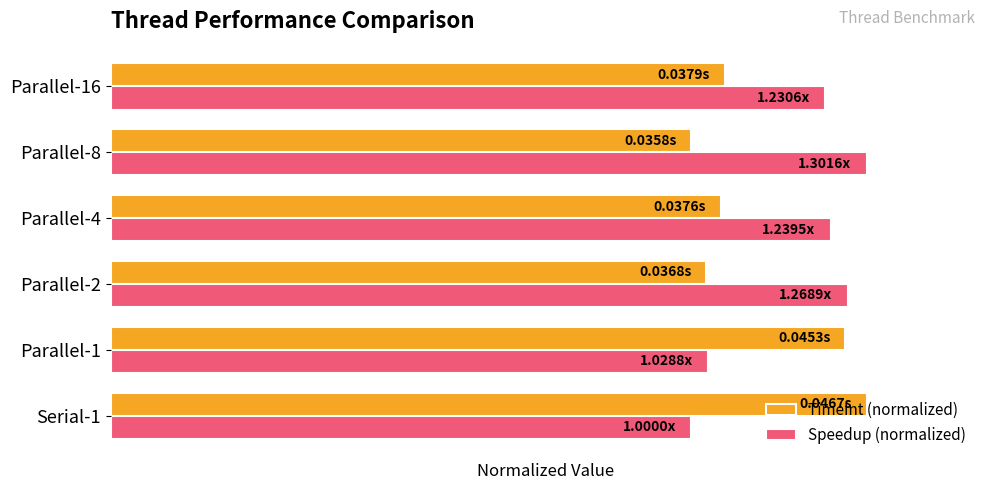

What are all the series names shown in the legend?

TimeInt (normalized), Speedup (normalized)